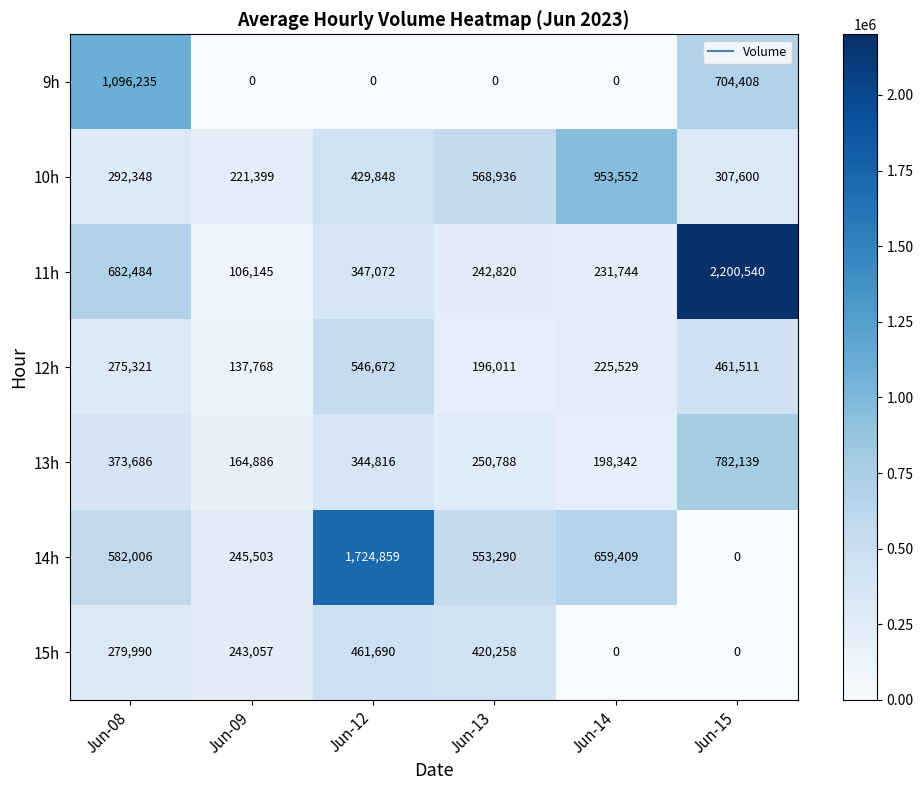

Is it true that 12h equals 196011 at Jun-13?

True